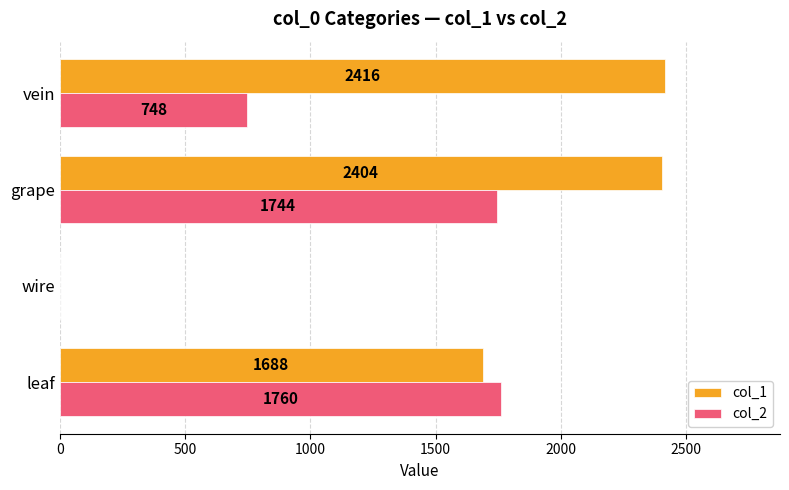

True or false: col_1 has a value of 1688 at leaf.

True